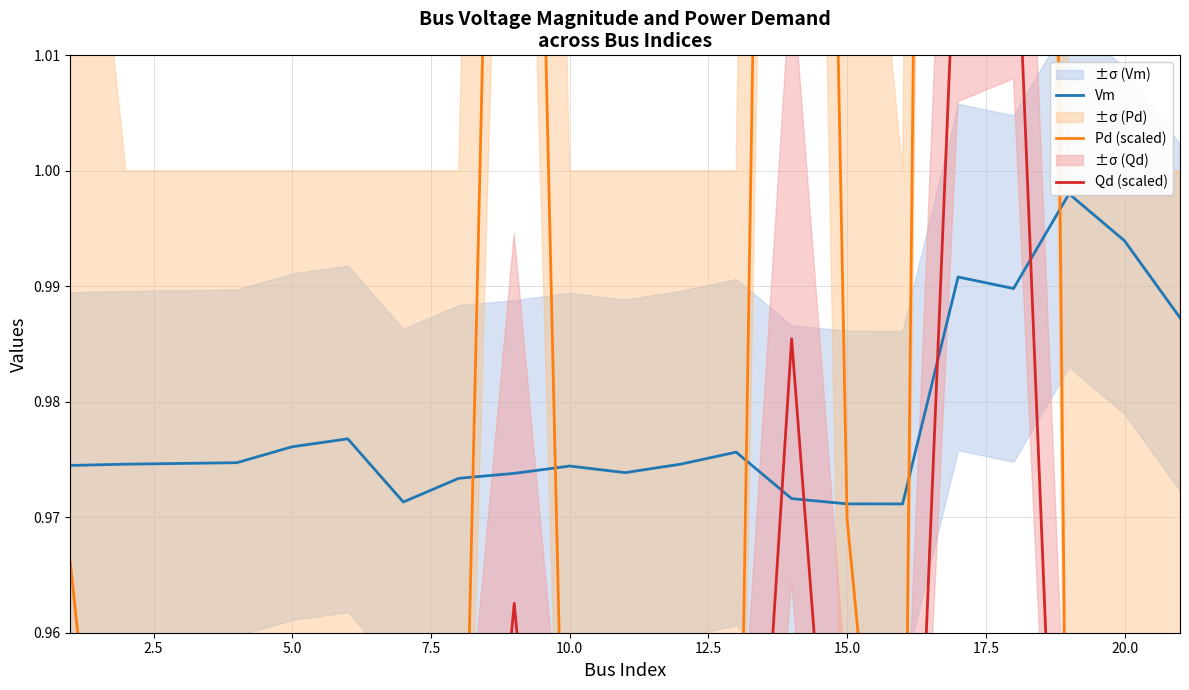

How many lines are shown in the chart?

3